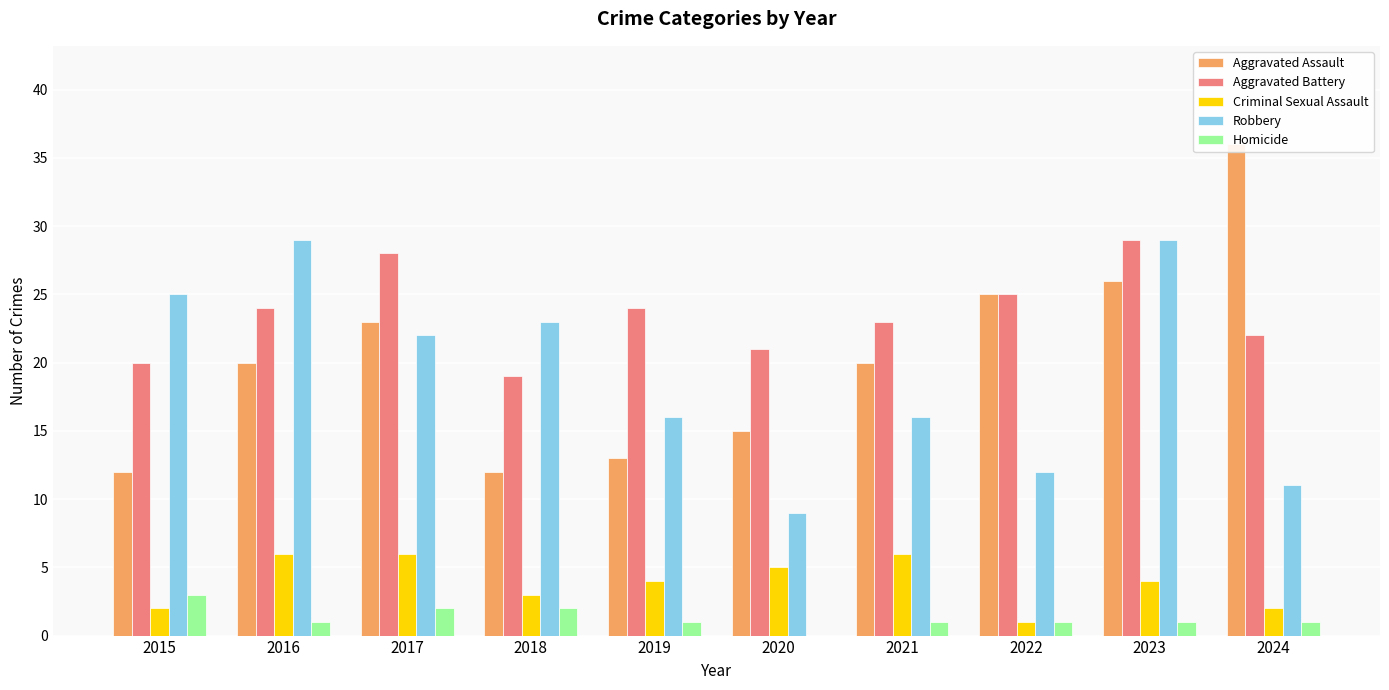

What is the highest value of the Aggravated Assault series?

36